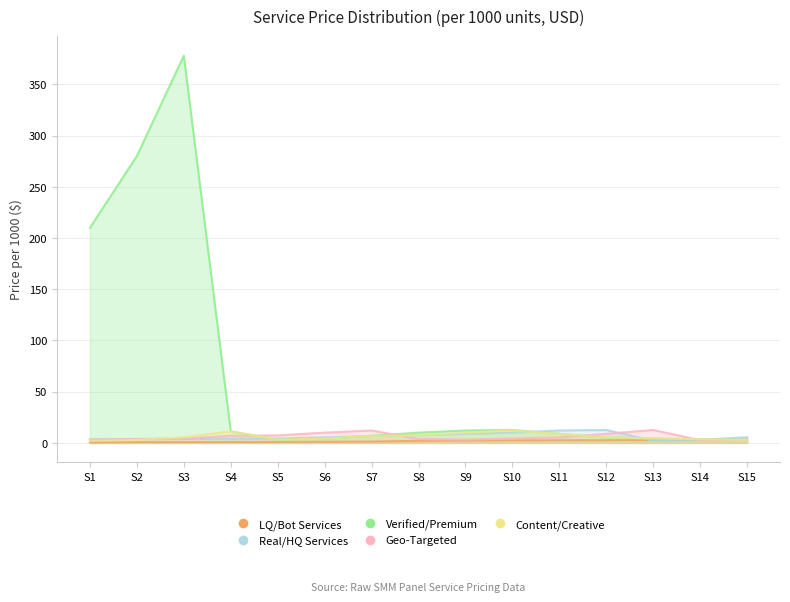

At which category is the sum across all series the highest?

S3